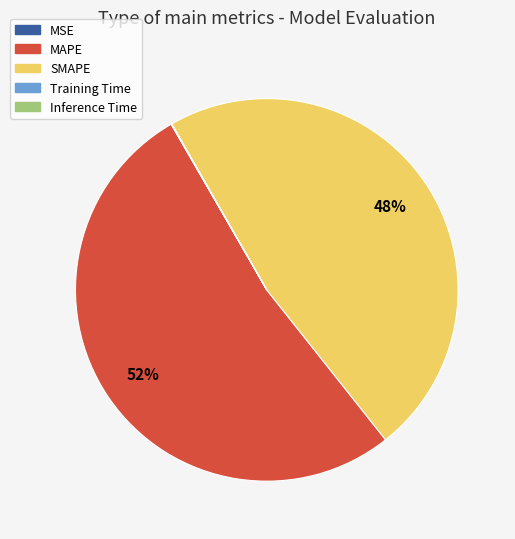

To the nearest percent, what percentage of the pie is SMAPE?

48%